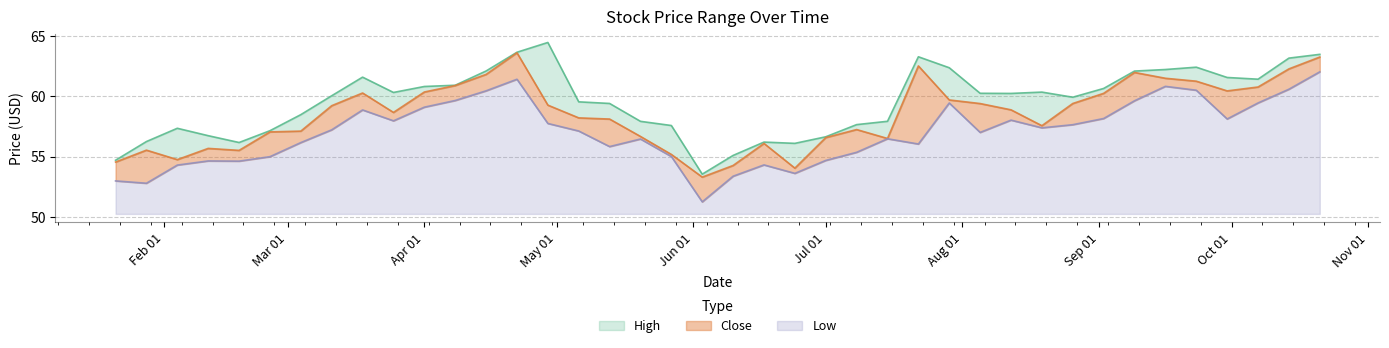

True or false: High and Close intersect in this chart.

False